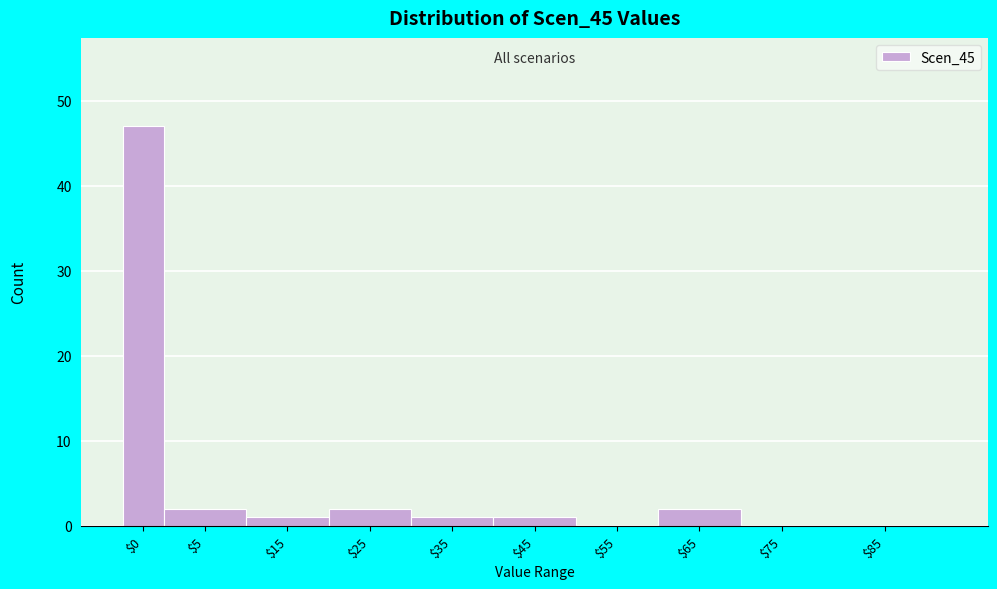

Is it true that the value at $85 is 0?

True